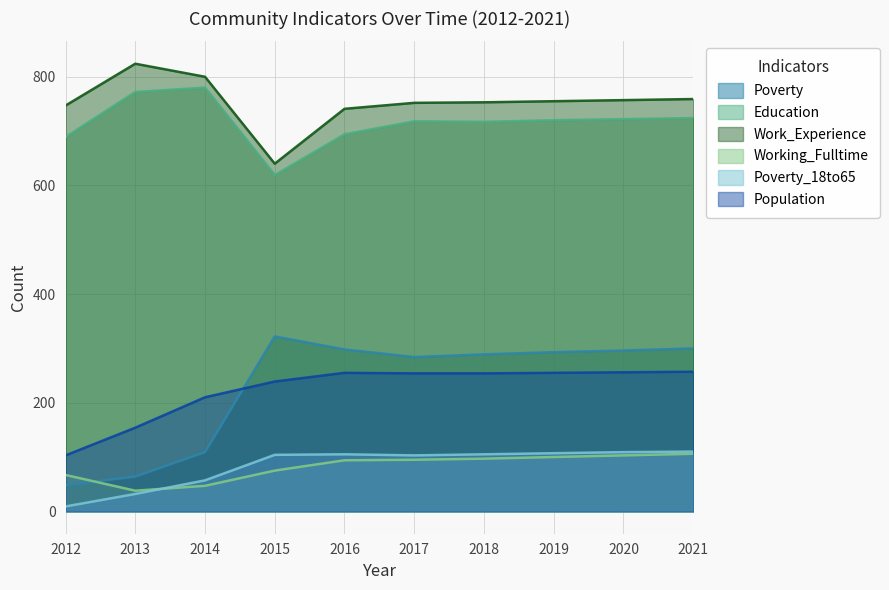

At 2013, list the series in order from smallest to largest.

Poverty_18to65, Working_Fulltime, Poverty, Population, Education, Work_Experience